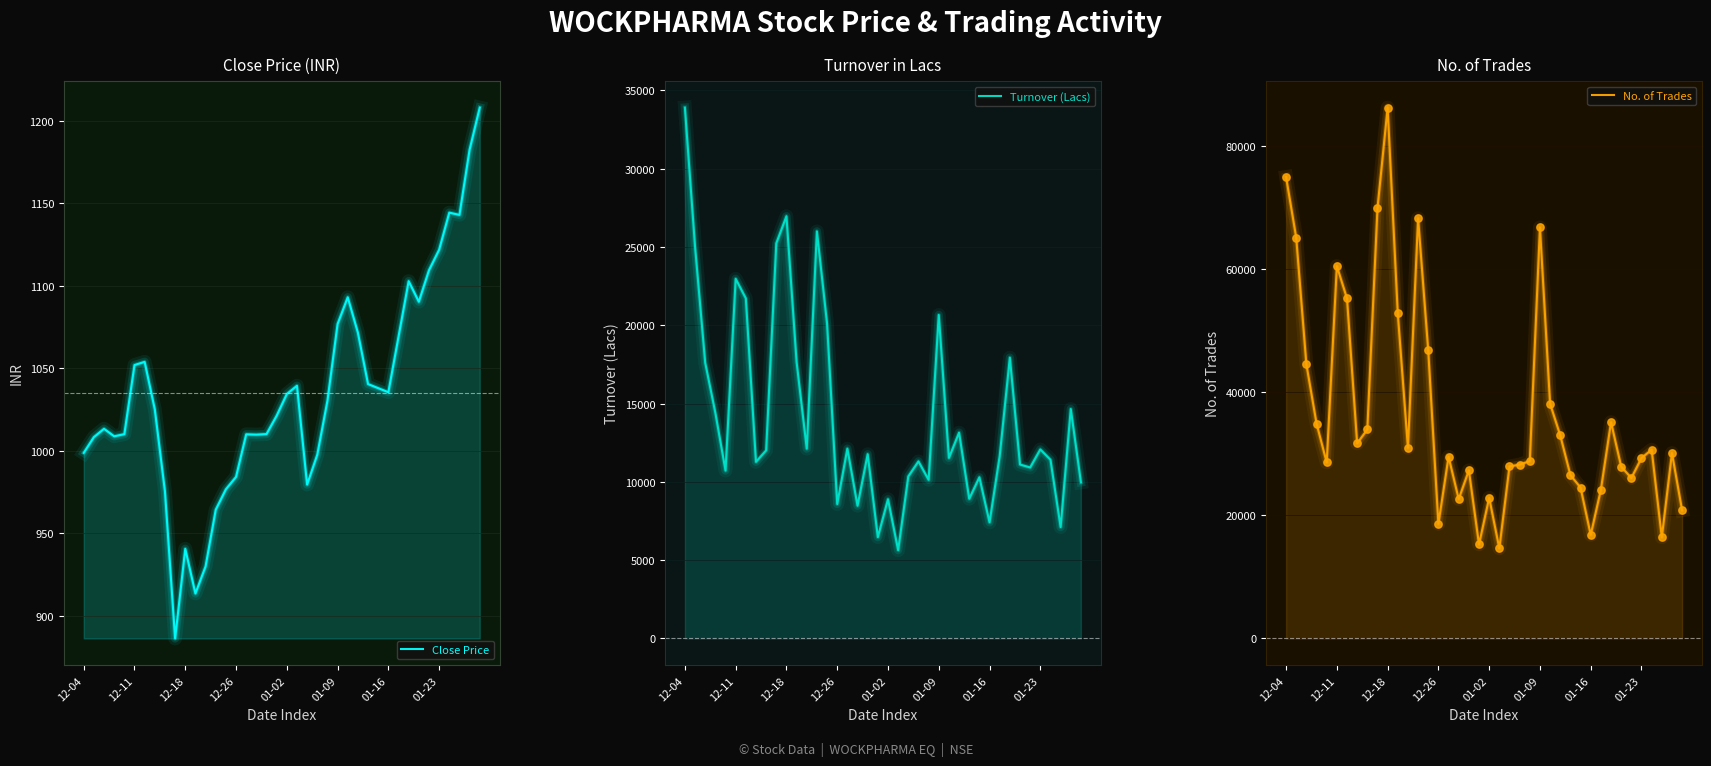

Is the value of Turnover (Lacs) at 24 greater than the value of Close Price at 33?

Yes